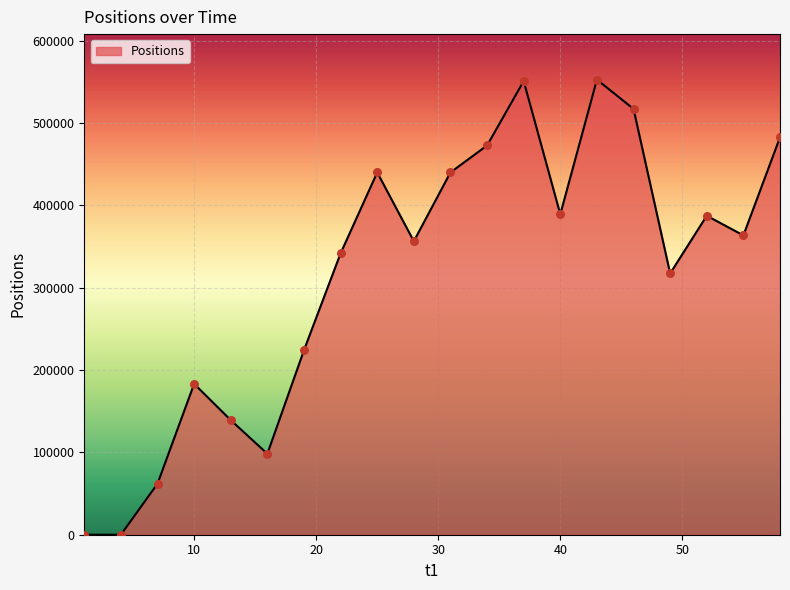

What is the difference between the maximum and minimum values?

552734.0